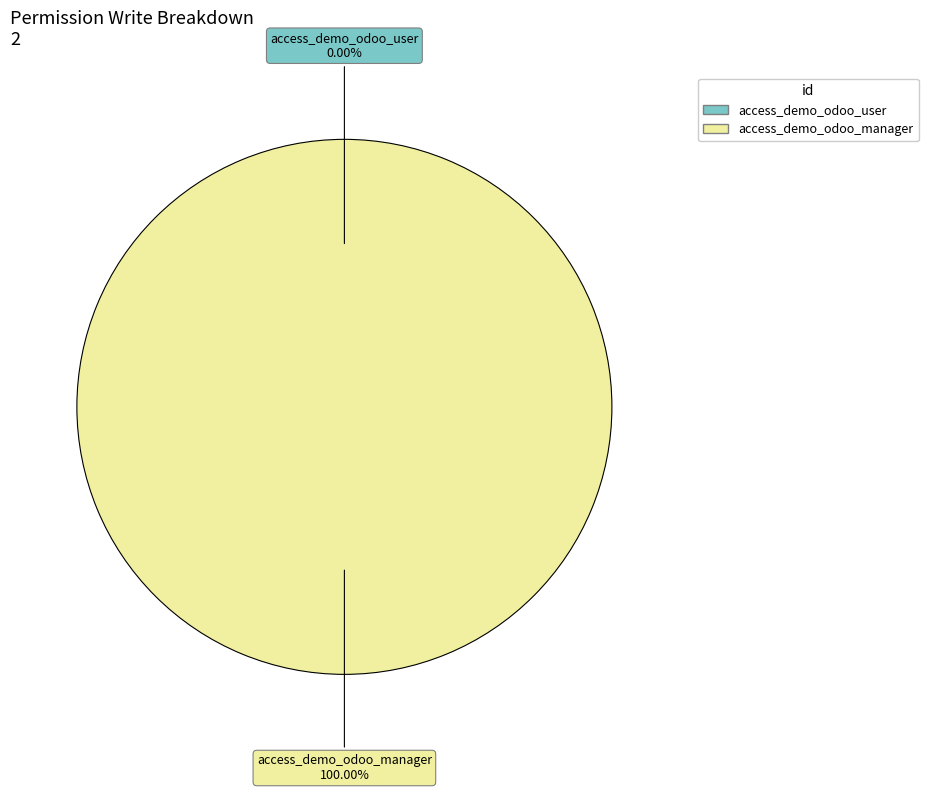

How many segments does this pie chart have?

2